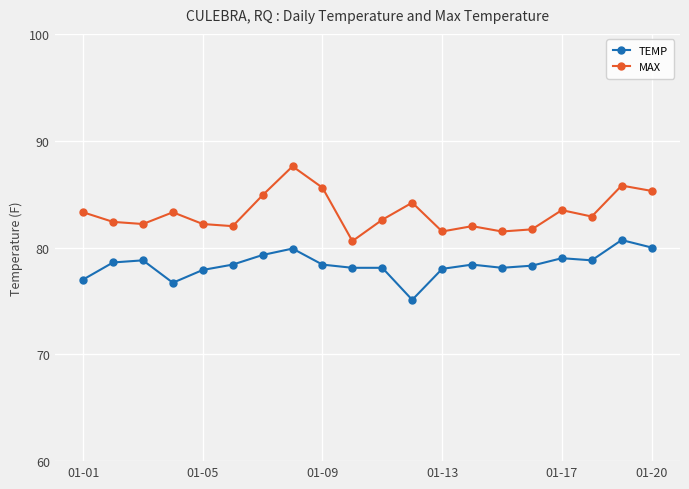

Rank the series by their maximum value, from lowest to highest.

TEMP, MAX